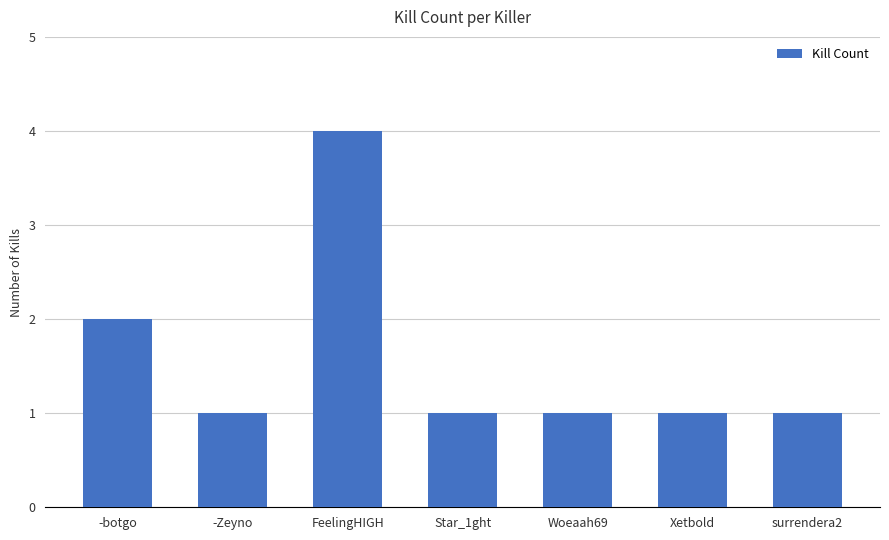

What is the ratio of the value at Star_1ght to the value at Woeaah69?

1.0